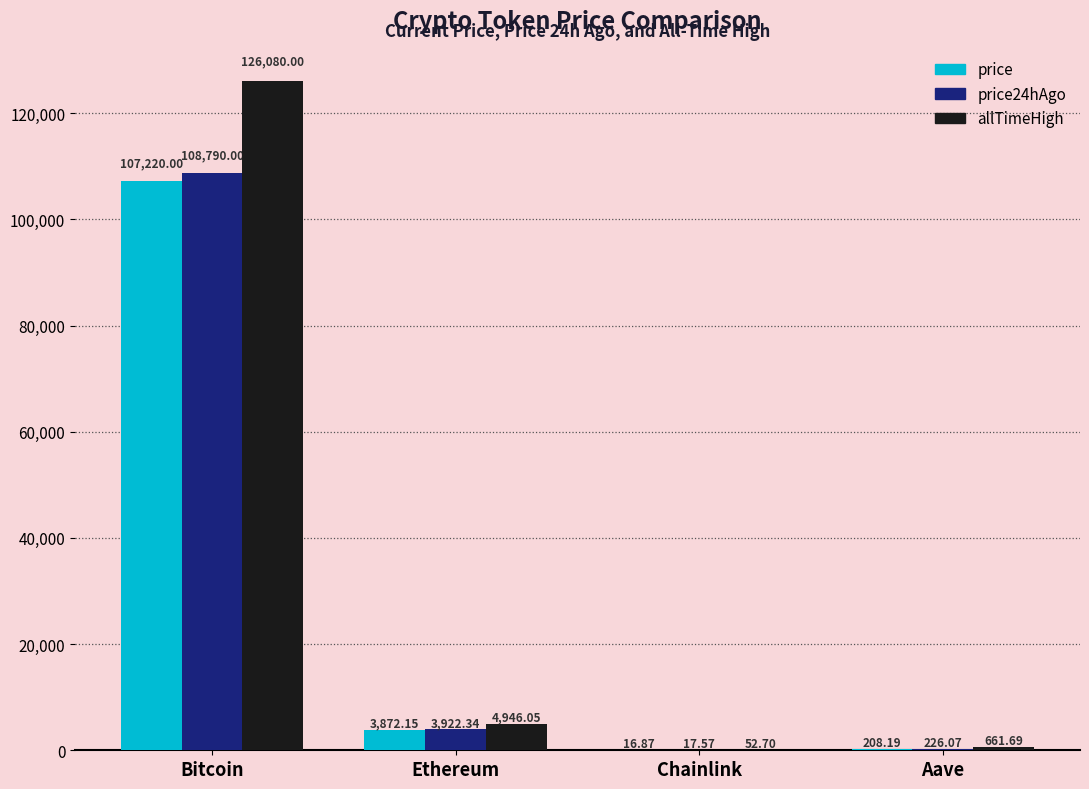

What are all the series names shown in the legend?

price, price24hAgo, allTimeHigh